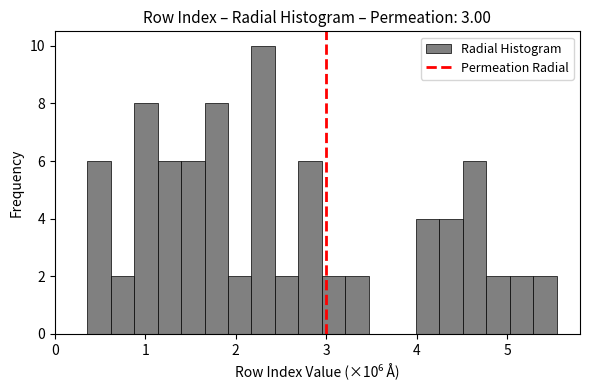

Around what value on the x-axis is the tallest bar? Give the approximate position of its centre, as read against the axis.

2.3